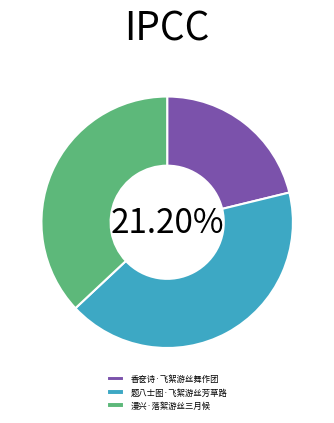

Rank the categories by value from highest to lowest.

题八士图·飞絮游丝芳草路, 漫兴·落絮游丝三月候, 香奁诗·飞絮游丝舞作团